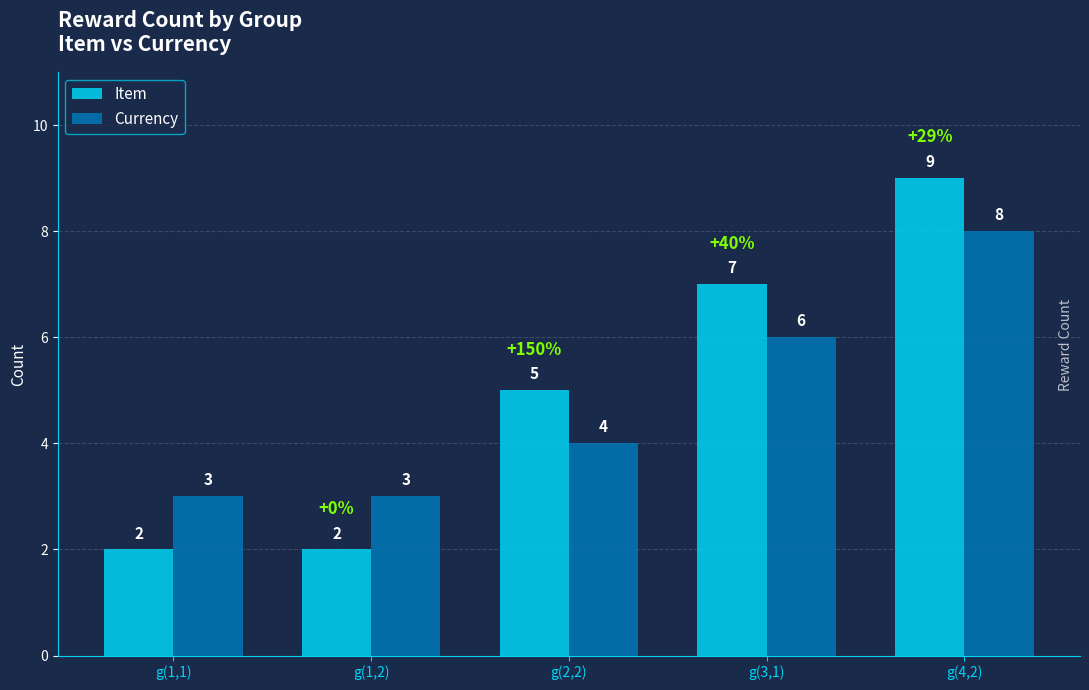

At which category is the sum across all series the highest?

g(4,2)